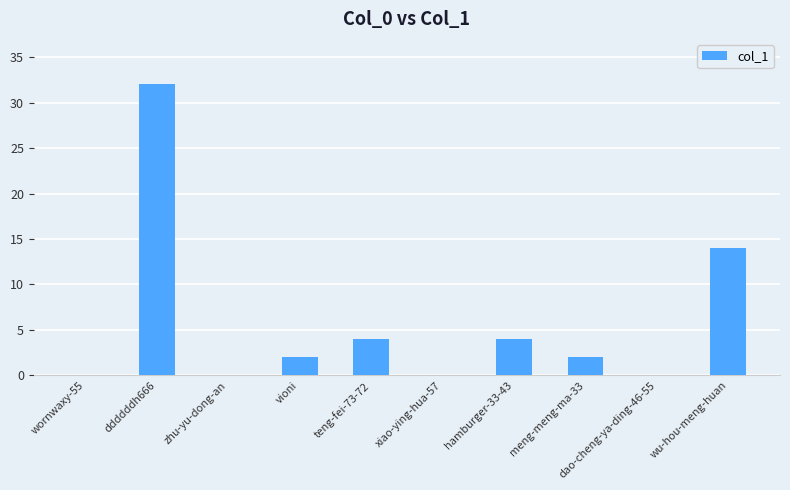

What is the greatest value displayed?

32